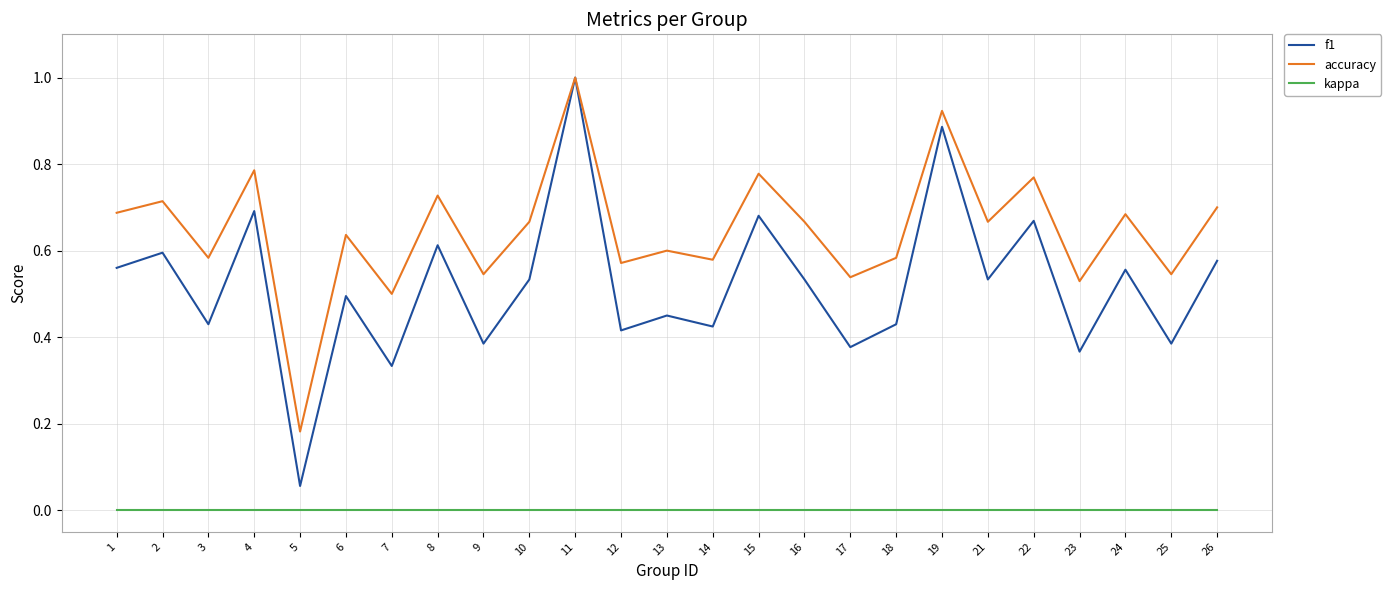

What is the total value across all series at 16?

1.2